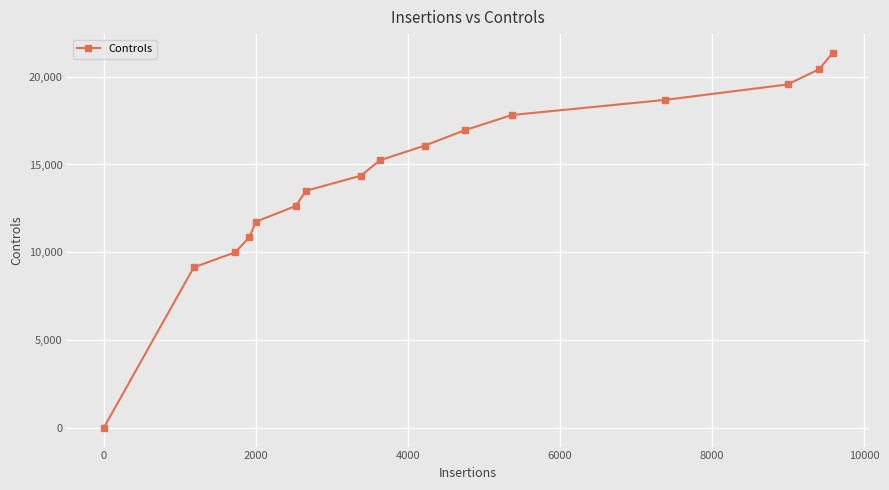

What is the sum of all values?

228351.5